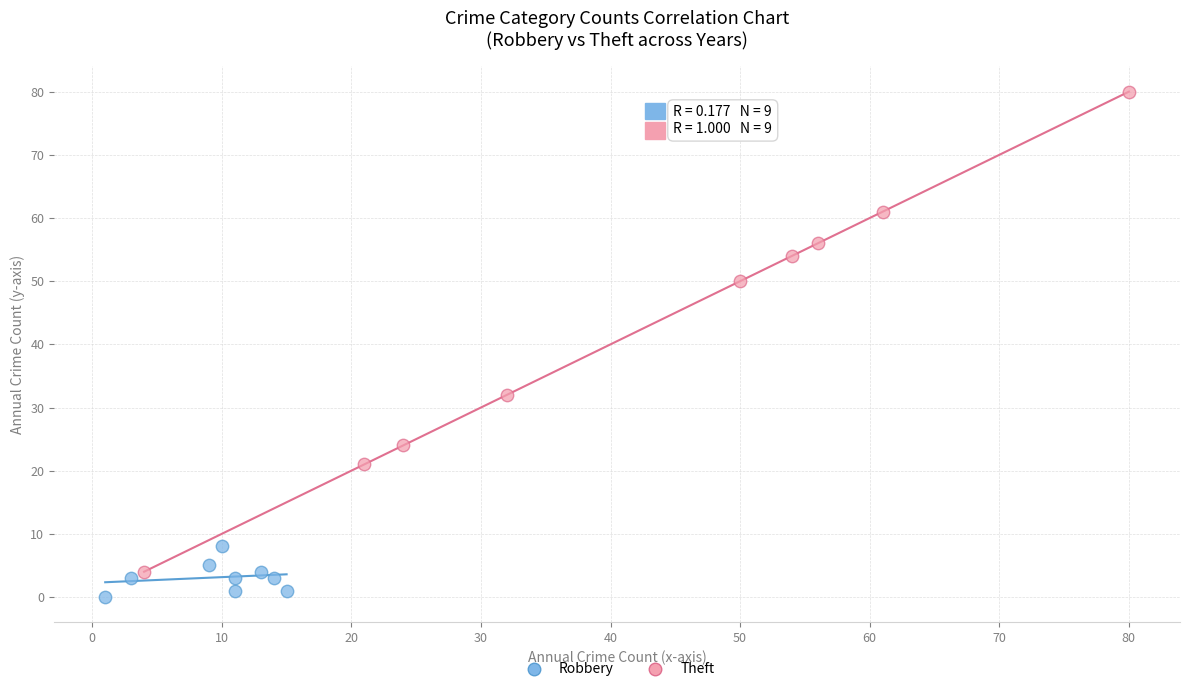

Which series has the largest Y range (max minus min)?

Theft